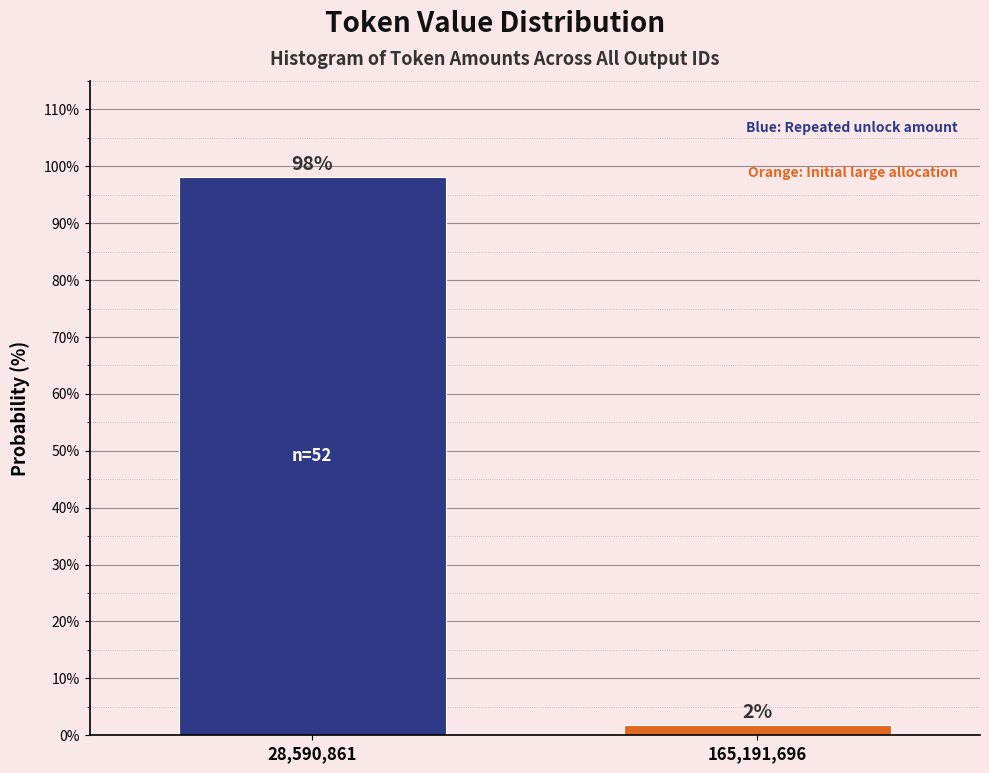

Where does the data first go above 98?

28,590,861